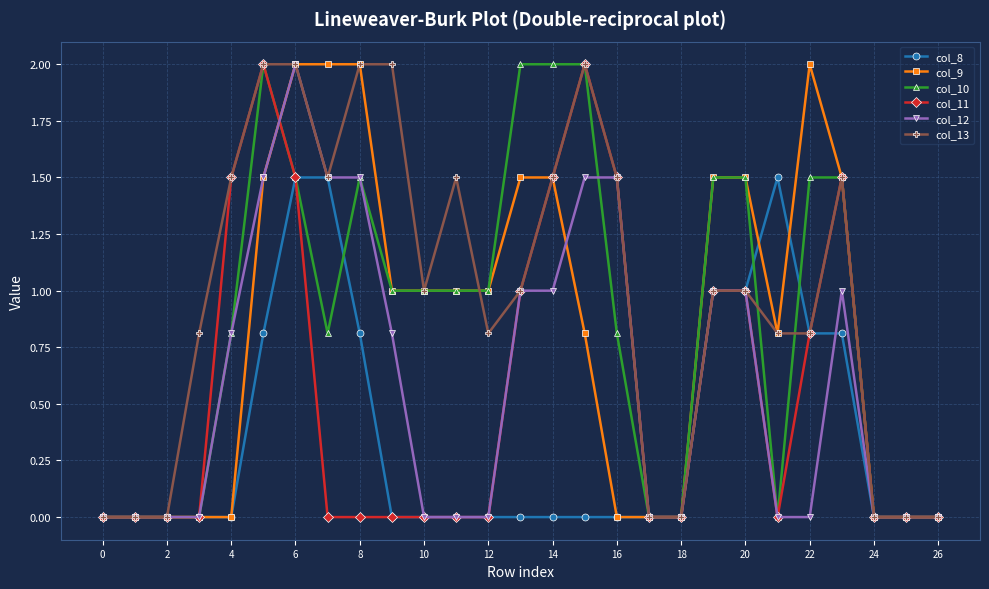

How many lines are shown in the chart?

6